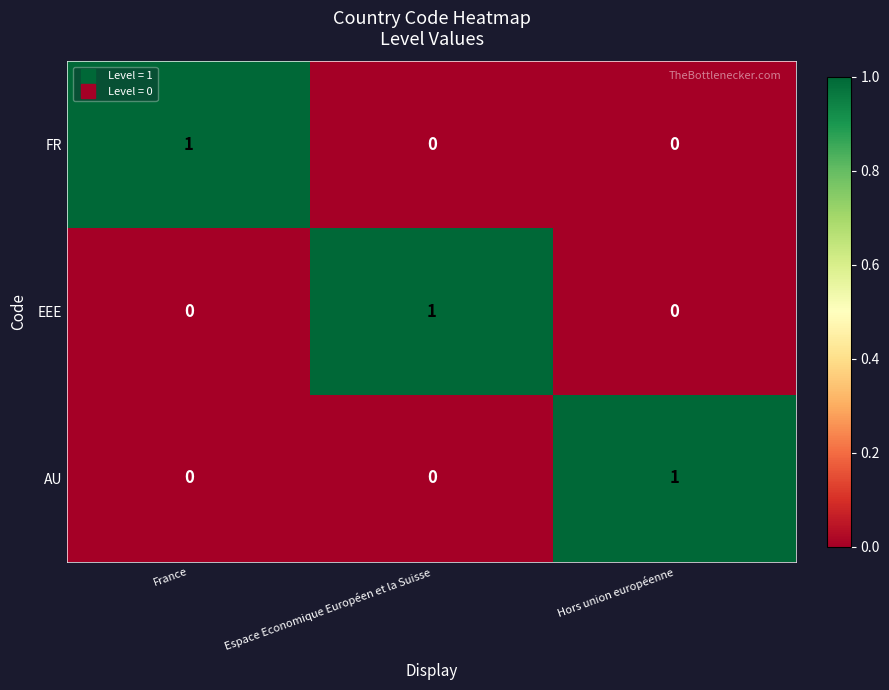

The value of EEE at Espace Economique Européen et la Suisse is 0. True or false?

False